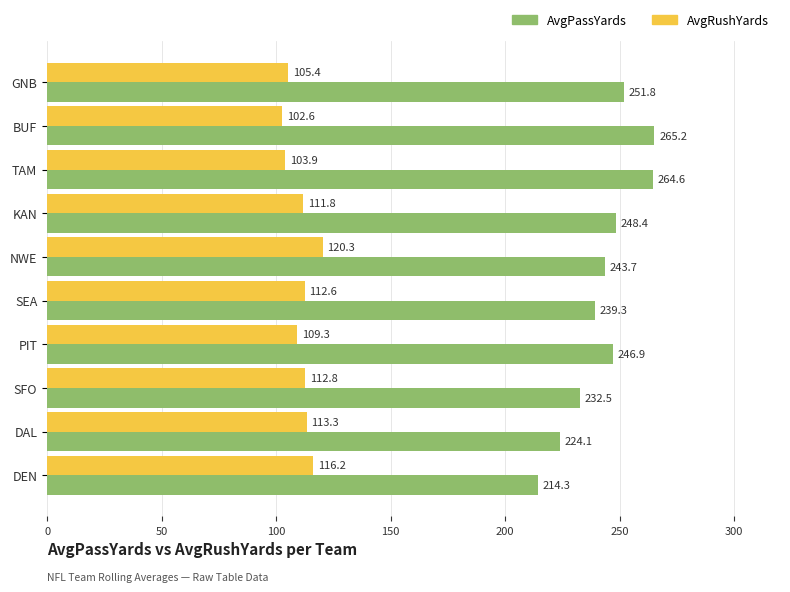

The value of AvgPassYards at NWE is 85.2. True or false?

False